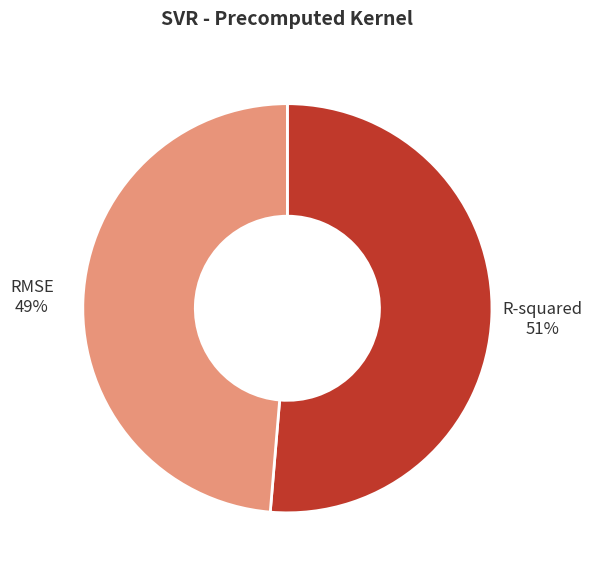

Which slice represents more than half of the pie?

R-squared